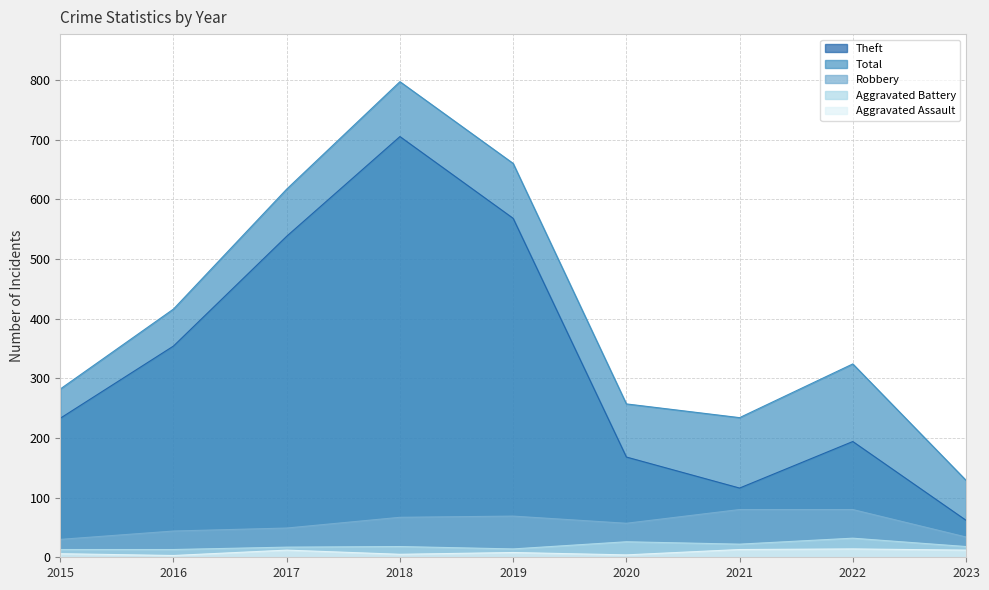

What is the difference between the maximum and minimum values in the Robbery series?

50